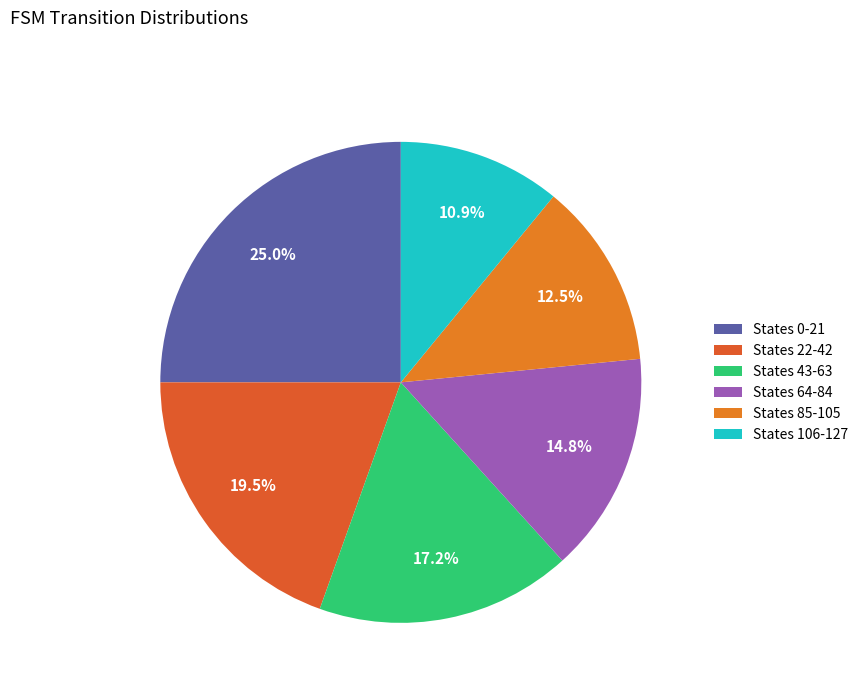

How many slices are in this pie chart?

6